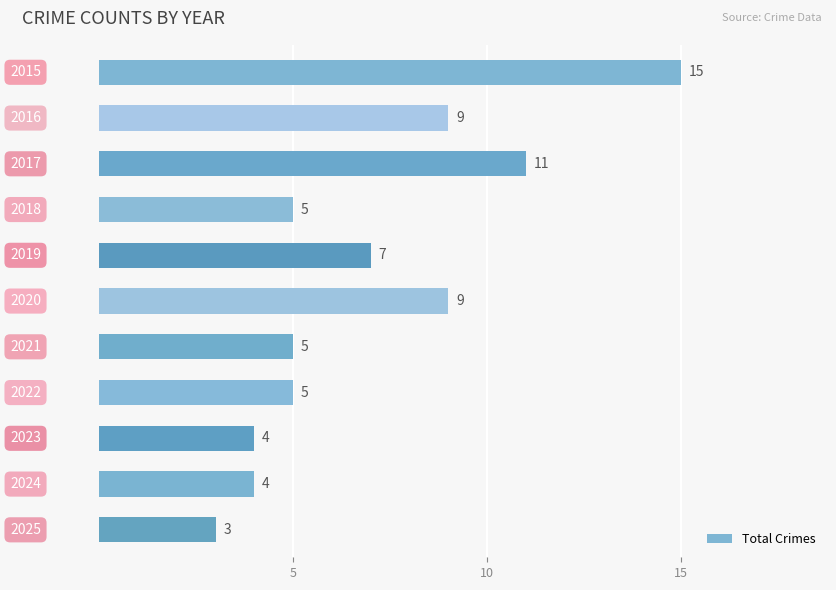

How many bars are there in total?

11